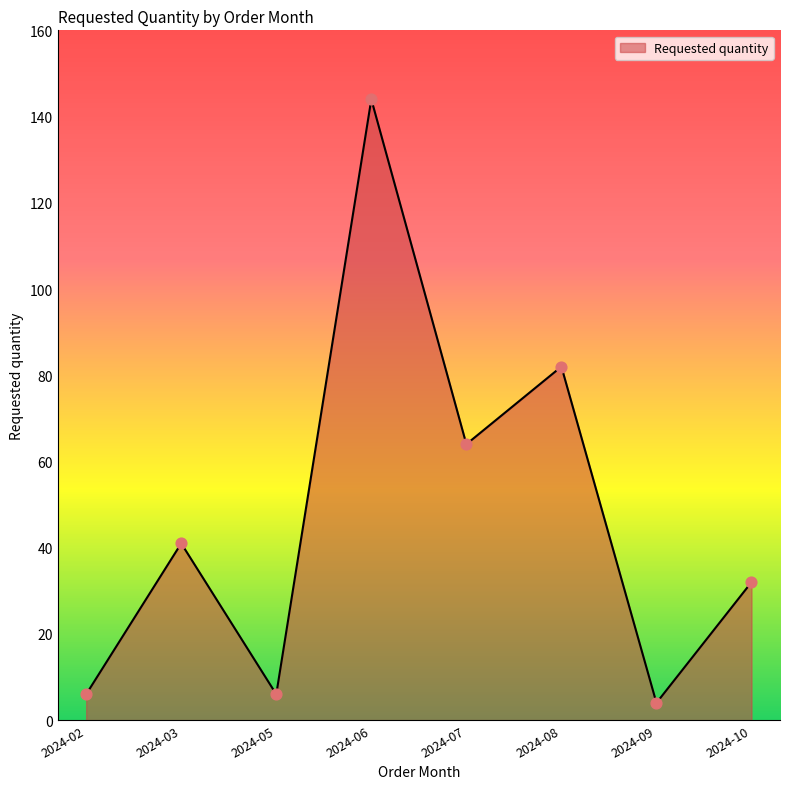

What is the change in value from 2024-06 to 2024-07?

-80